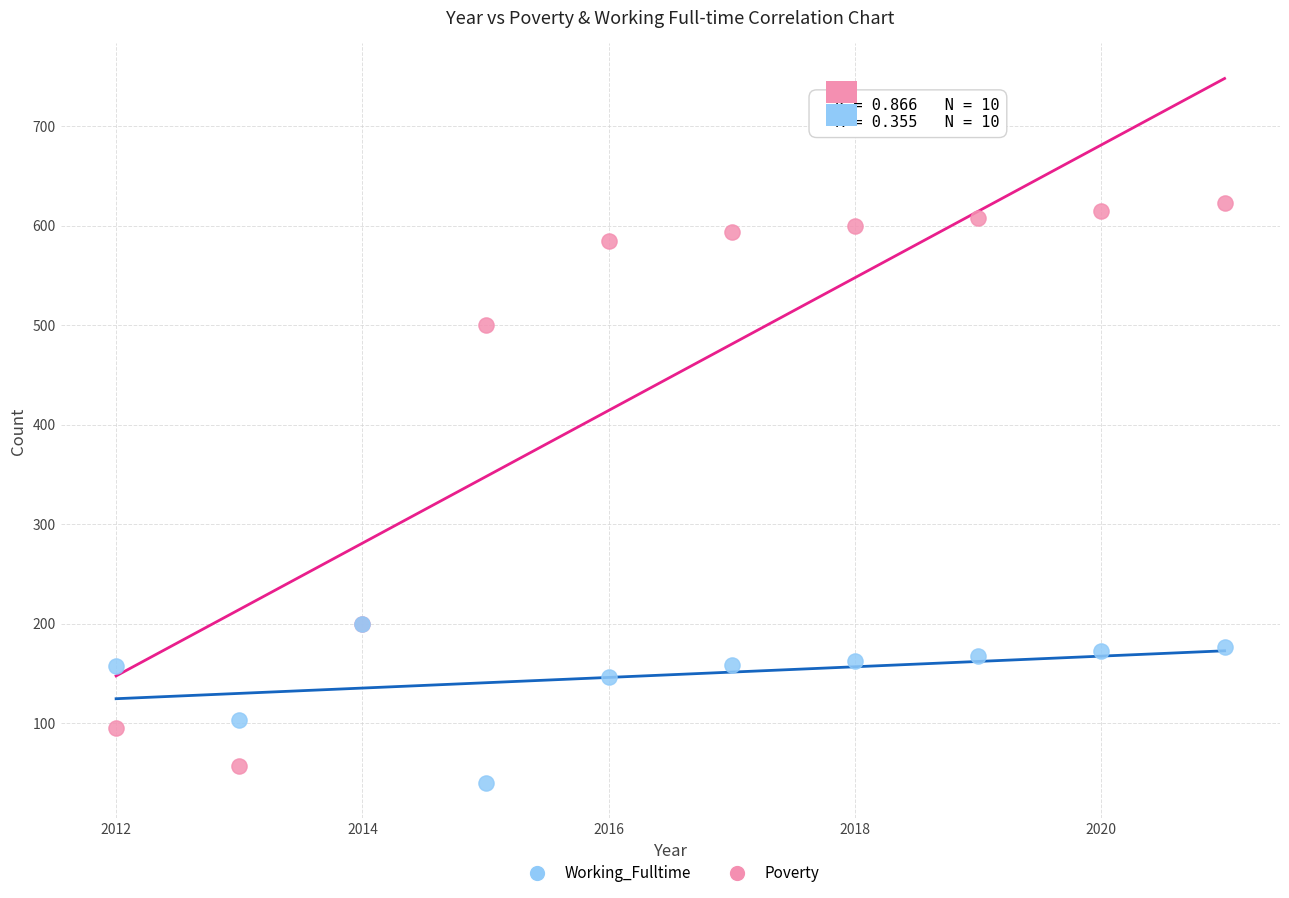

What are all the series names shown in the legend?

Working_Fulltime, Poverty